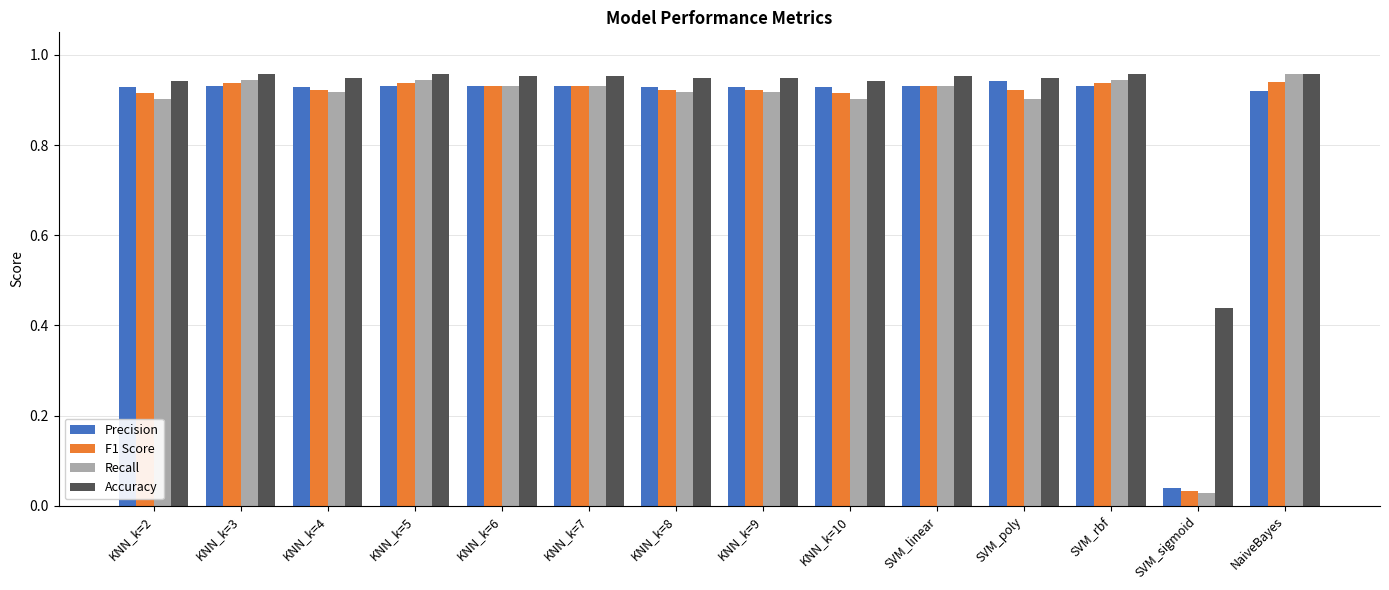

Which series changed the most between KNN_k=10 and SVM_sigmoid?

Precision